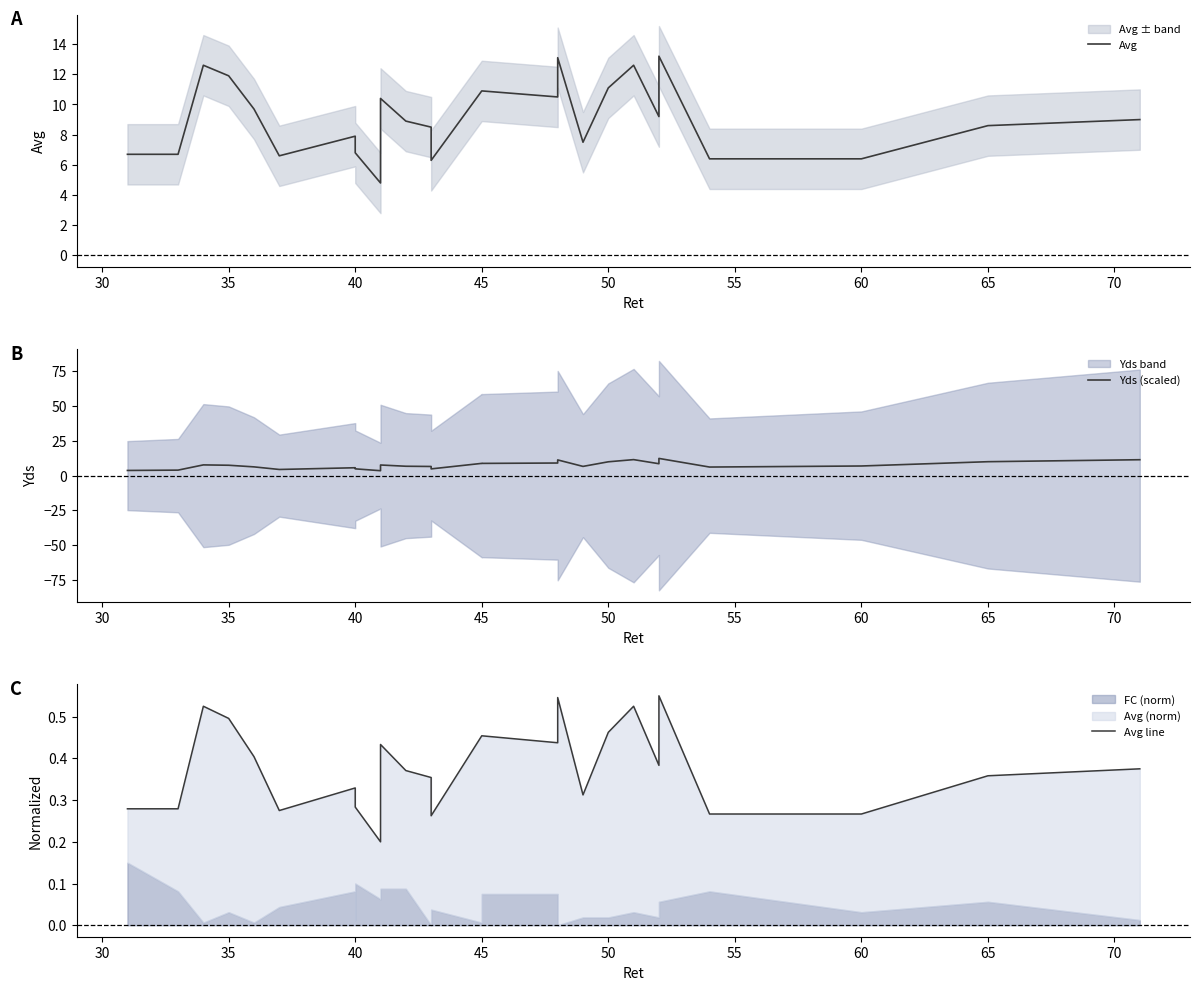

True or false: Avg line and Yds (scaled) intersect in this chart.

False